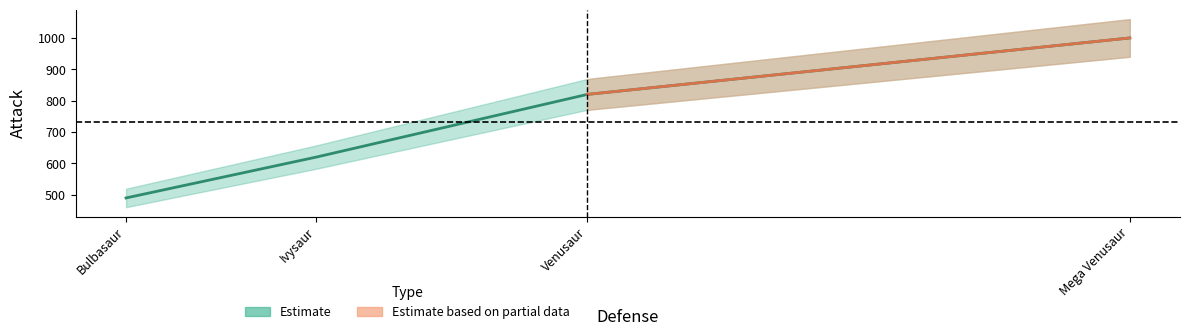

How many lines are shown in the chart?

1